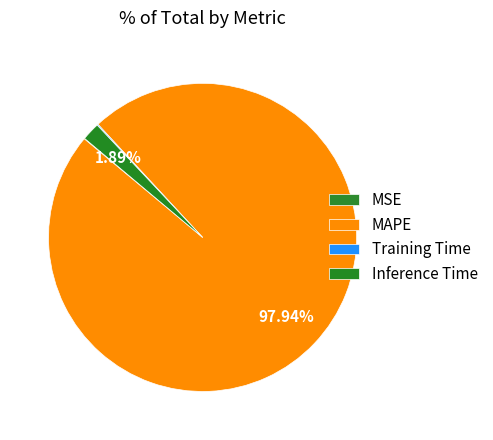

Which has a higher value, Inference Time or MAPE?

MAPE